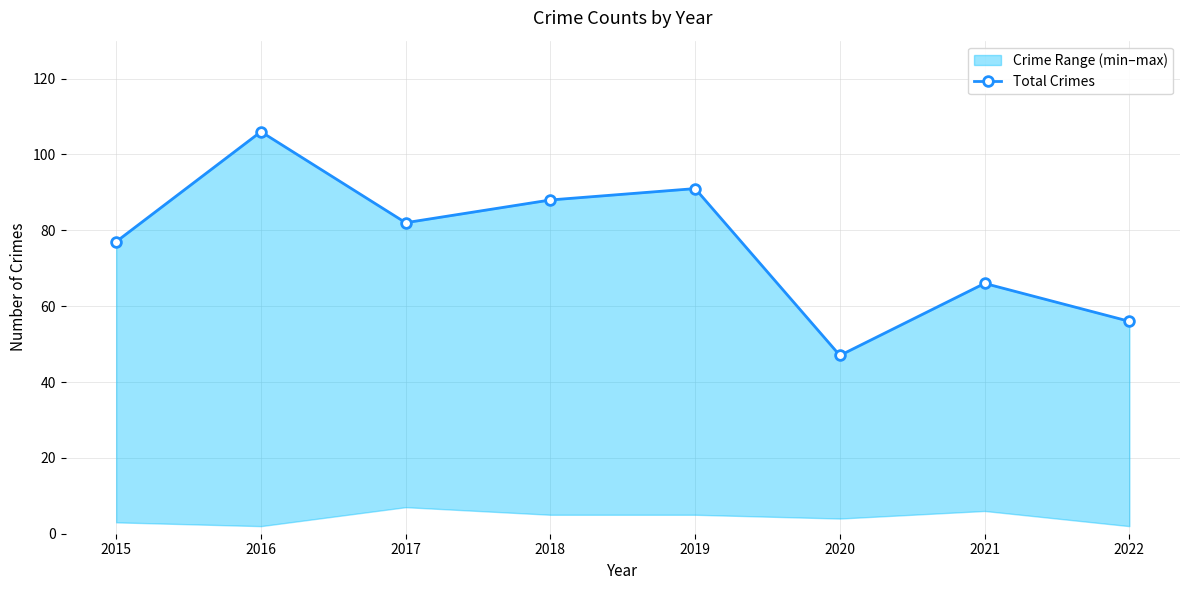

True or false: there are more than 0 points higher than both neighbors.

True